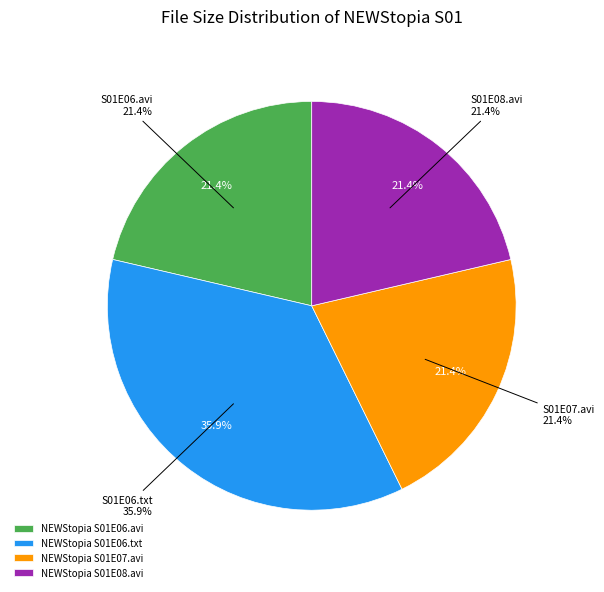

Does /NEWStopia S01E08.avi represent more than half of the total?

No